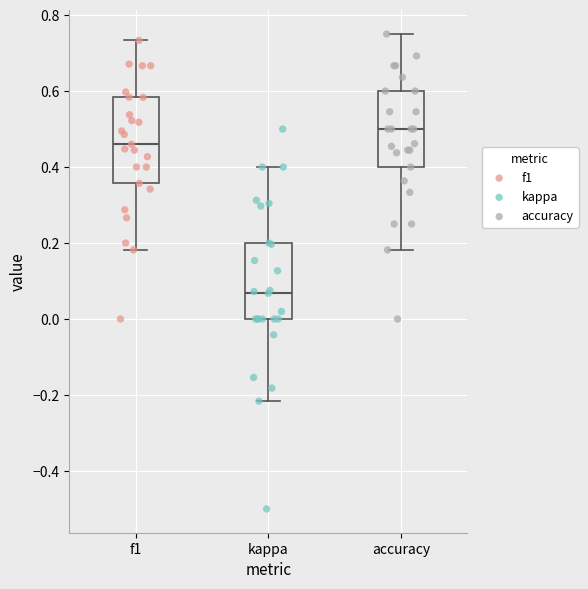

Which box's median line is the highest?

accuracy